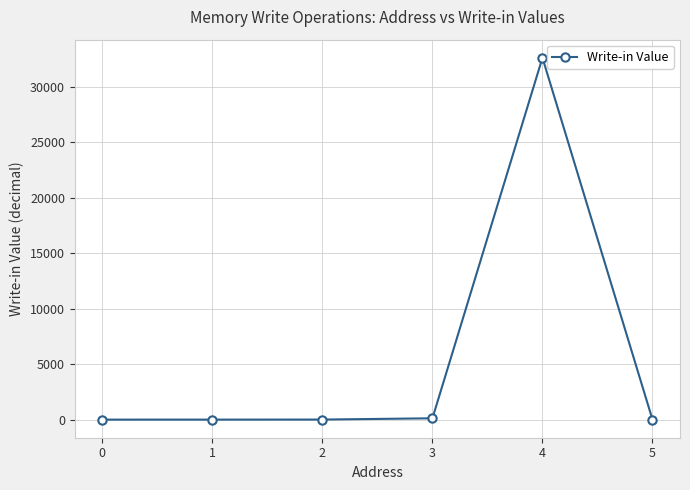

The value at 0 is 21345. True or false?

False